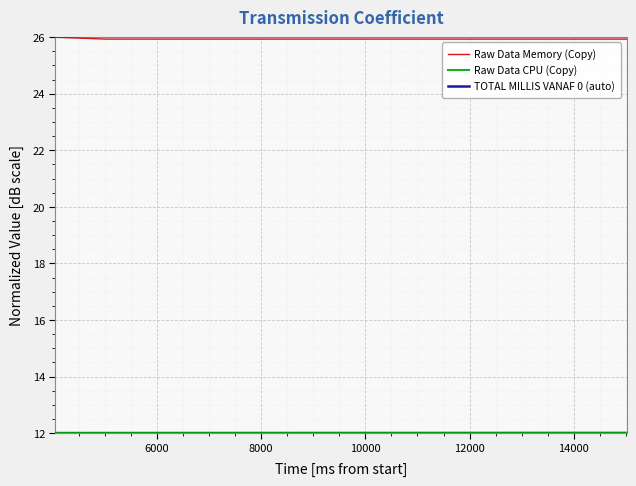

What is the greatest value displayed?

26.0